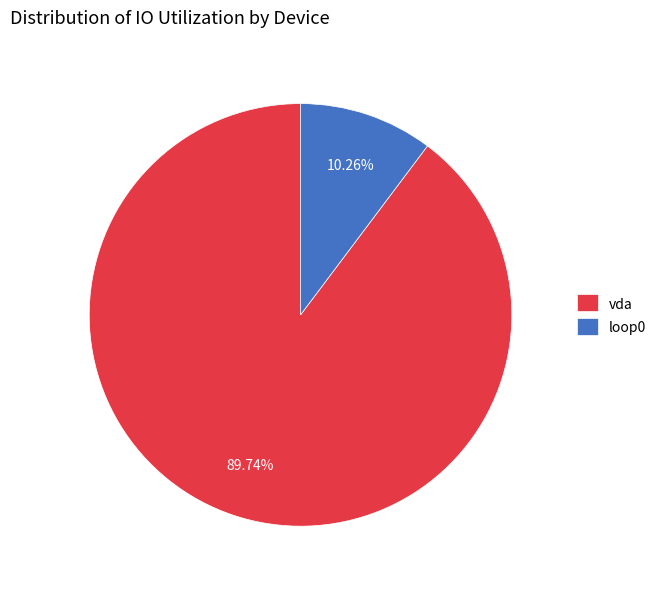

Combined, do loop0 and vda account for over 50%?

Yes